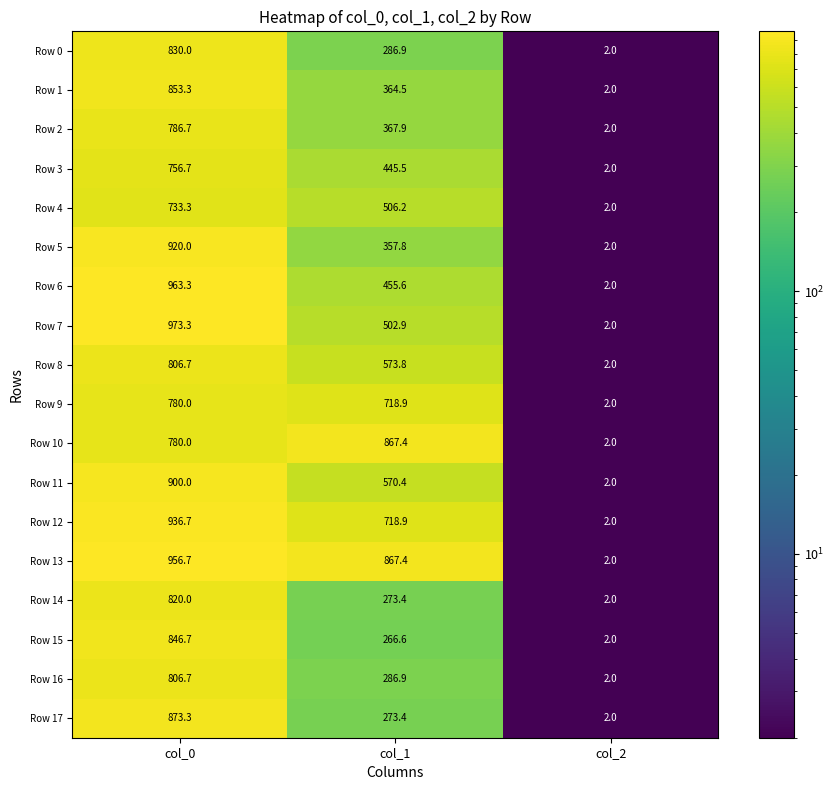

The Row 14 series shows 273.4 at col_1. True or false?

True